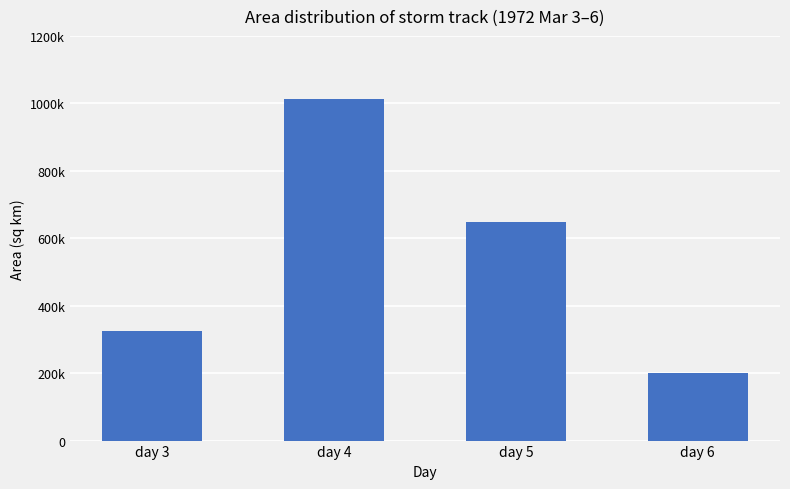

What is the value of the 2nd bar from the left?

1011718